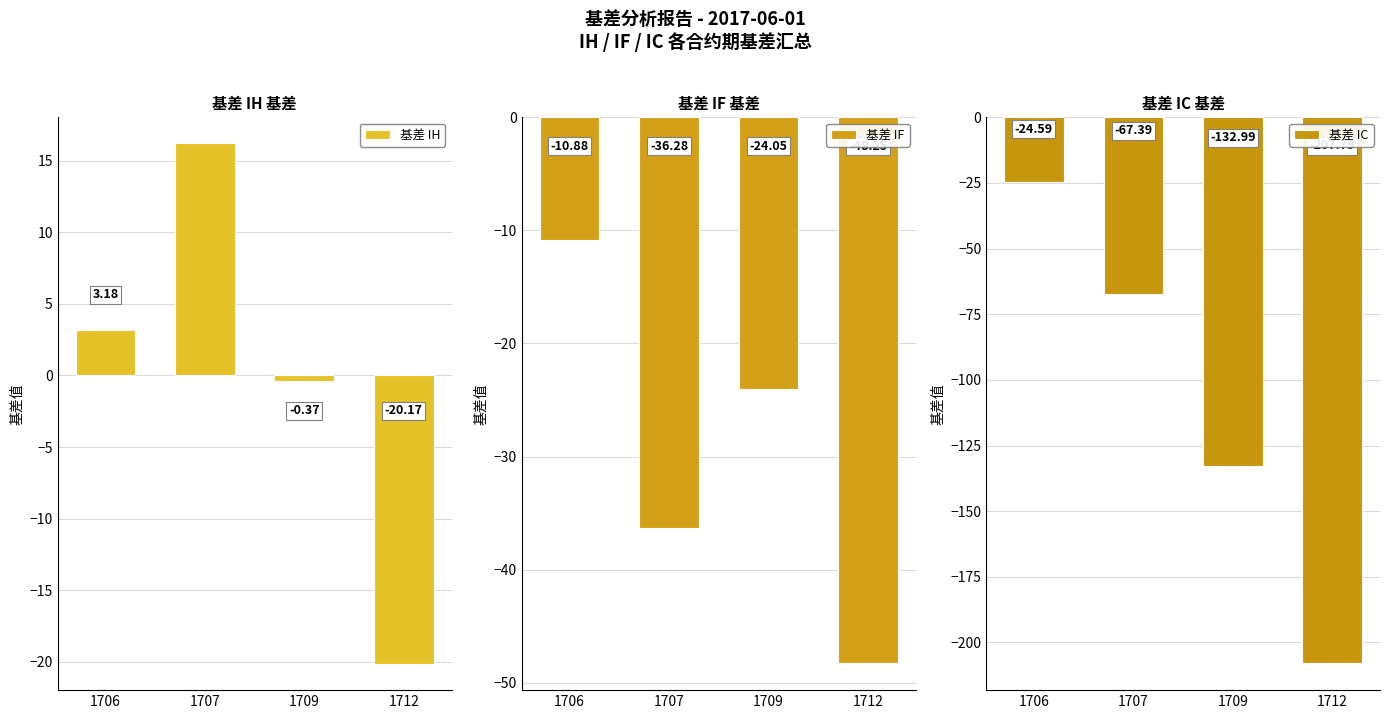

The value of 基差 IH at 1712 is -14.0. True or false?

False